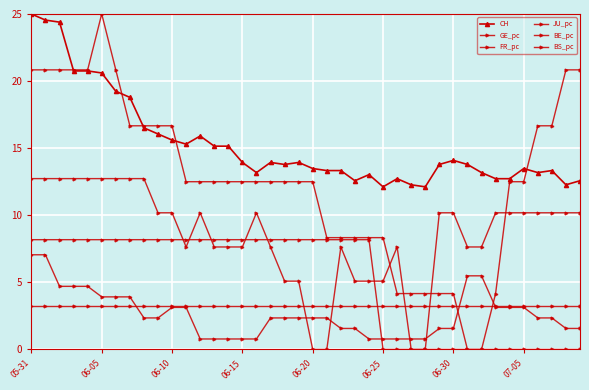

List the series in order of their peak value, highest first.

FR_pc, CH, GE_pc, JU_pc, BE_pc, BS_pc